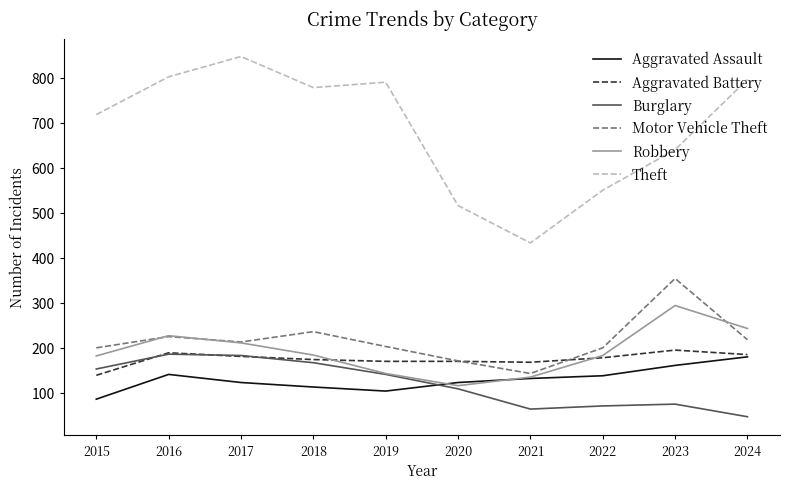

What value does the Aggravated Battery series have at 2016, to the nearest 10?

190